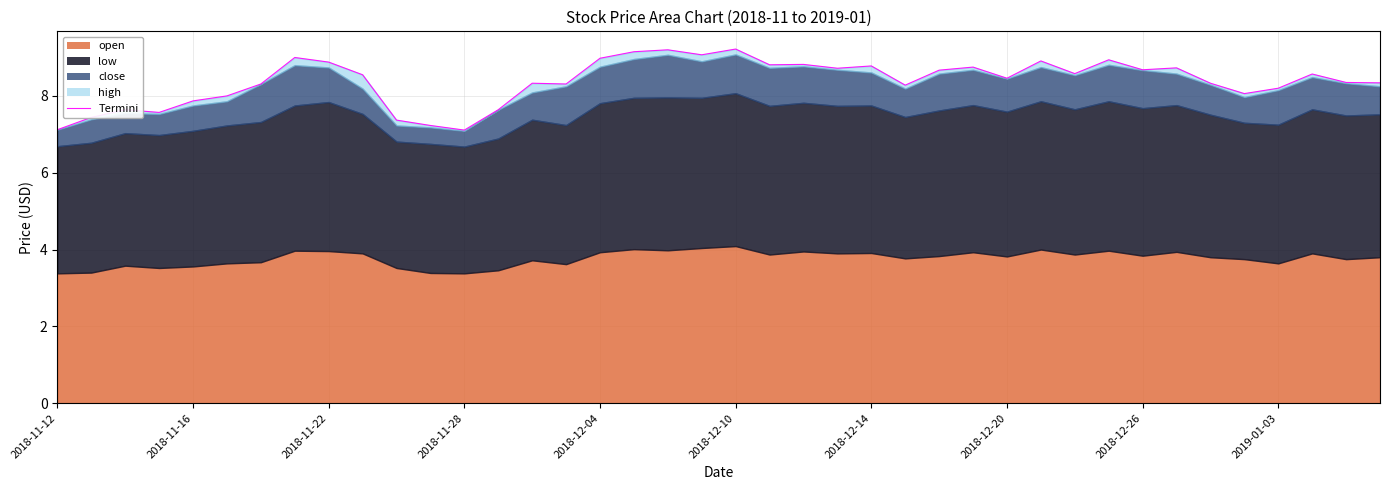

The chart shows a value of 9.2 at 18. True or false?

True